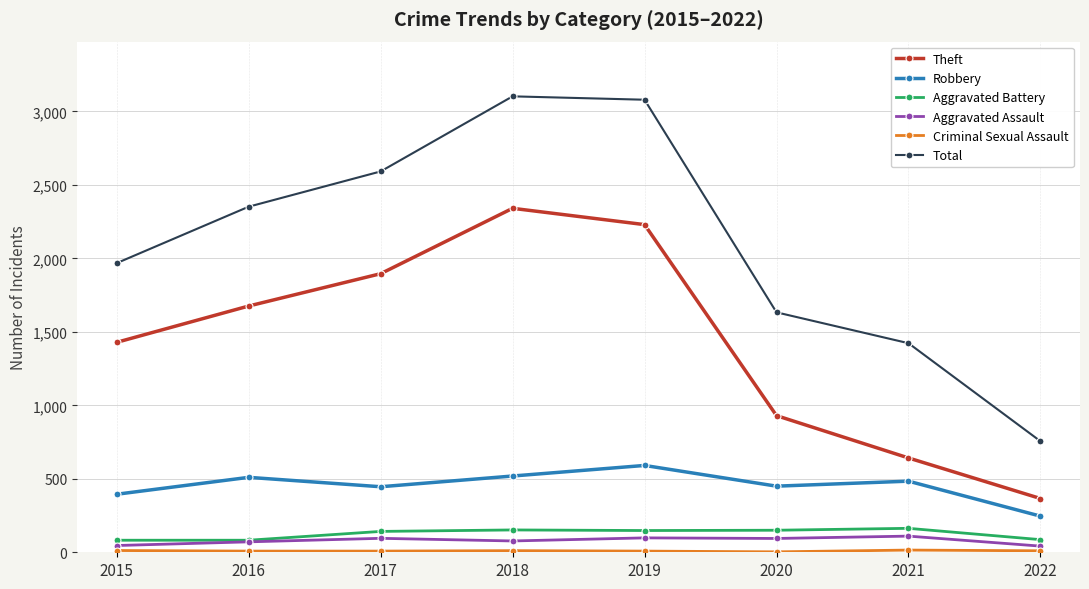

Count the number of data series in this chart.

6